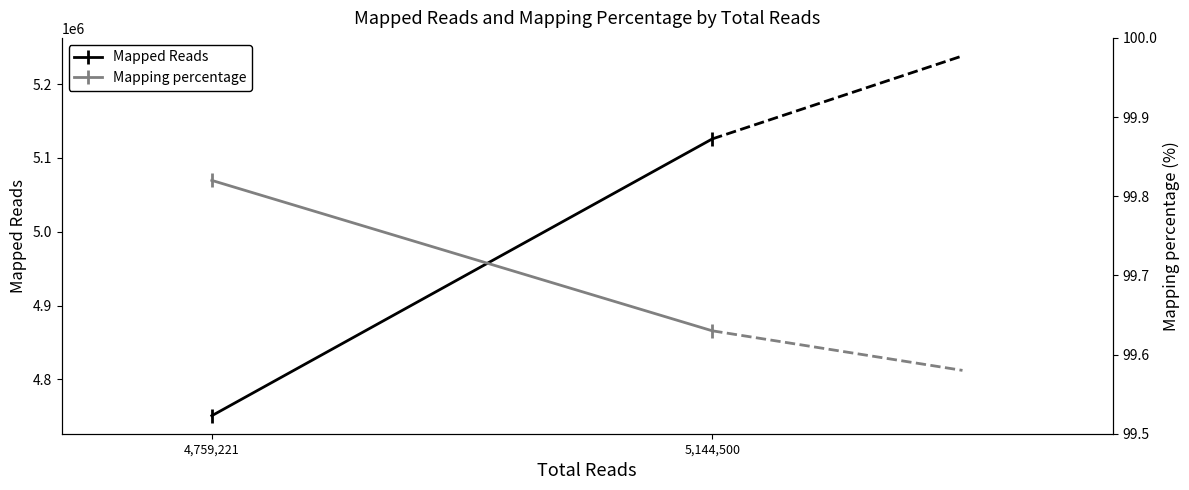

What value does the Mapped Reads series have at 4,759,221?

4750798.0